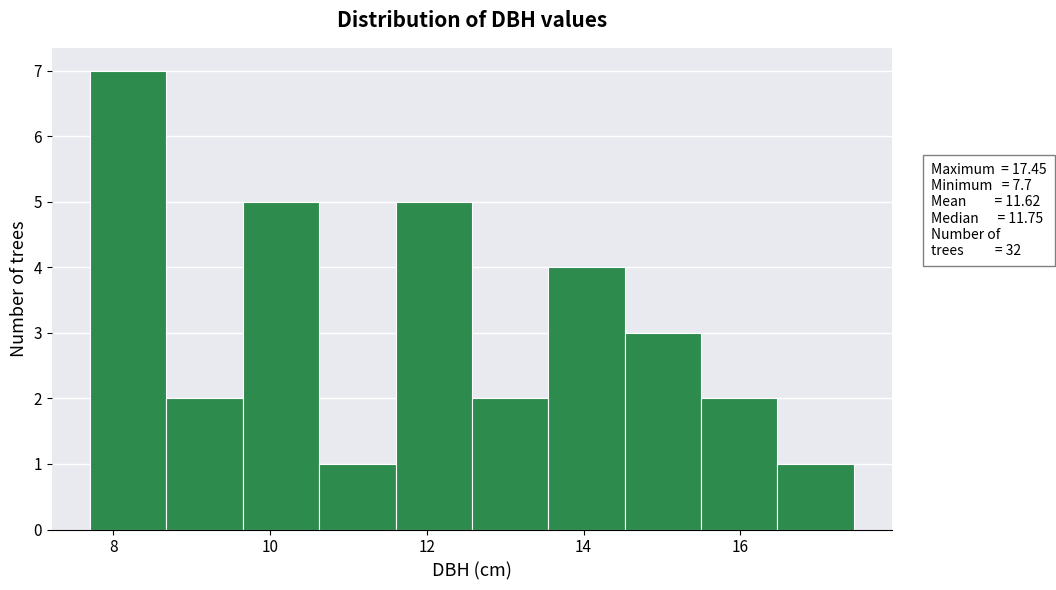

Over which range of the x-axis is the bar tallest?

7.8 to 8.6